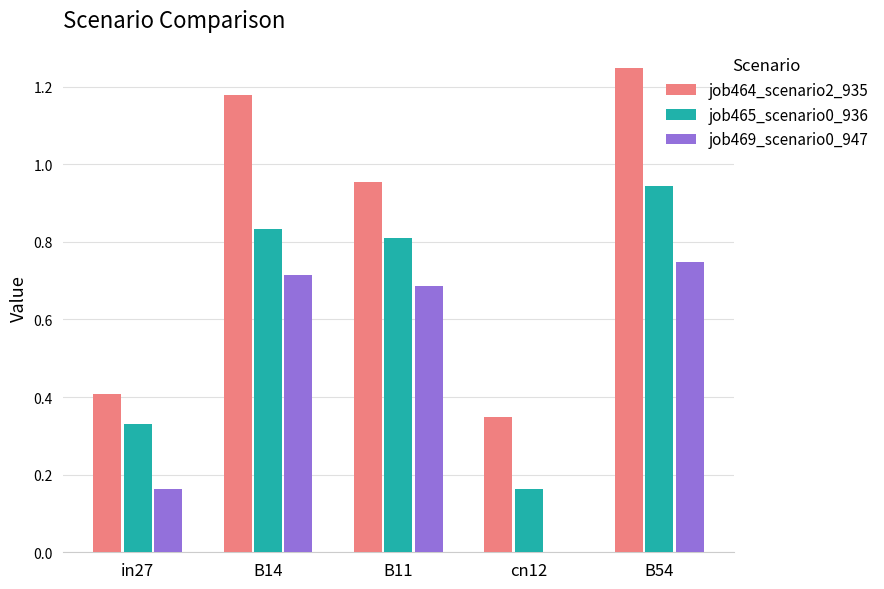

Which series changed the most between B14 and B54?

job465_scenario0_936